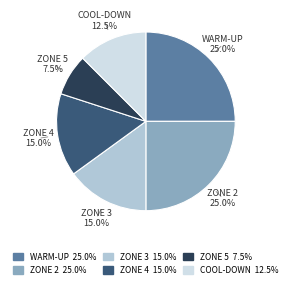

Between WARM-UP and ZONE 4, which is larger?

WARM-UP